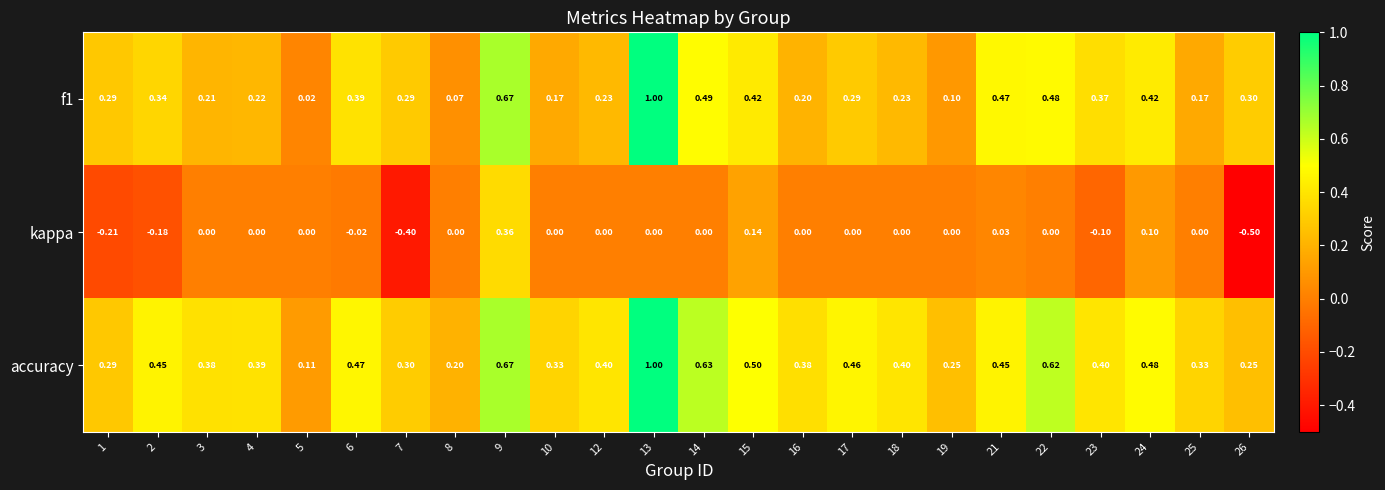

Which series has the largest range (max minus min)?

f1